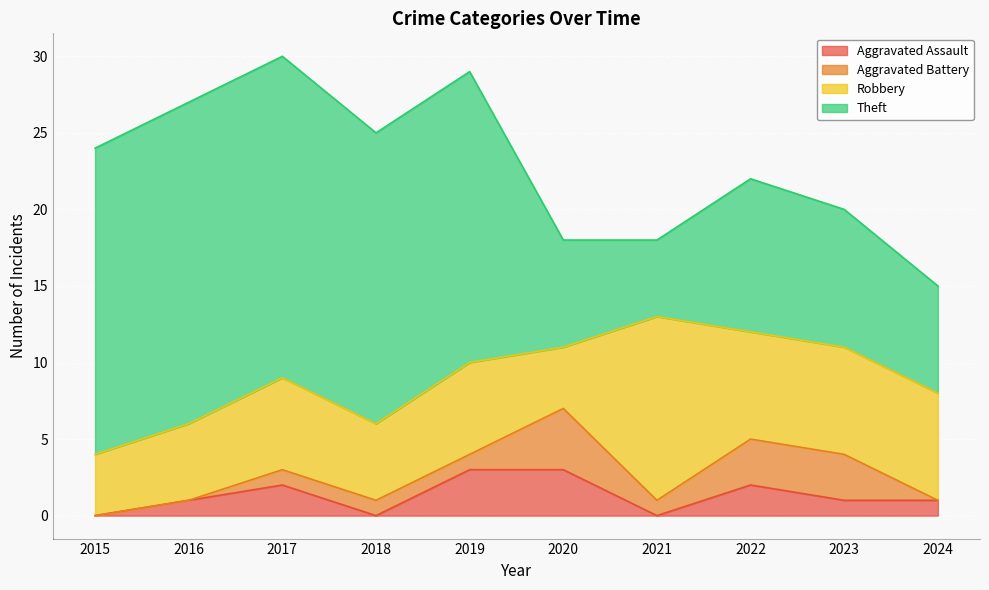

What is the value of the Theft point at the 8th from the left?

10